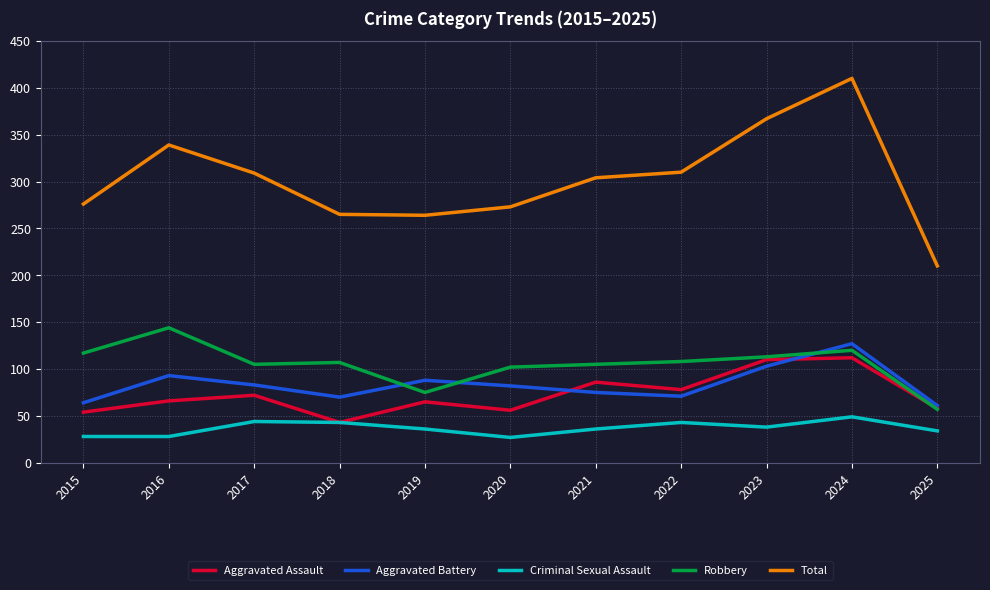

What are all the series names shown in the legend?

Aggravated Assault, Aggravated Battery, Criminal Sexual Assault, Robbery, Total